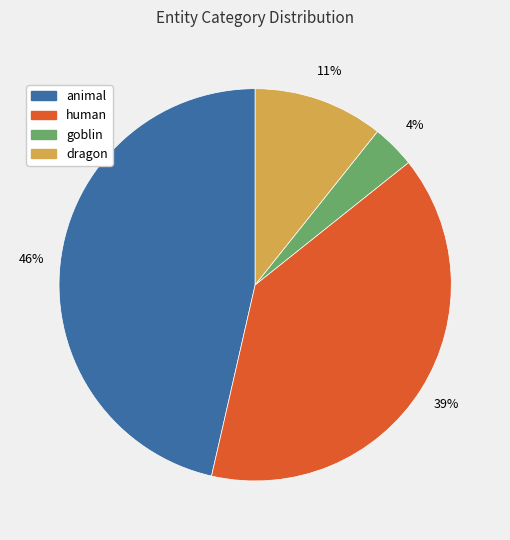

Count the number of slices in the pie.

4